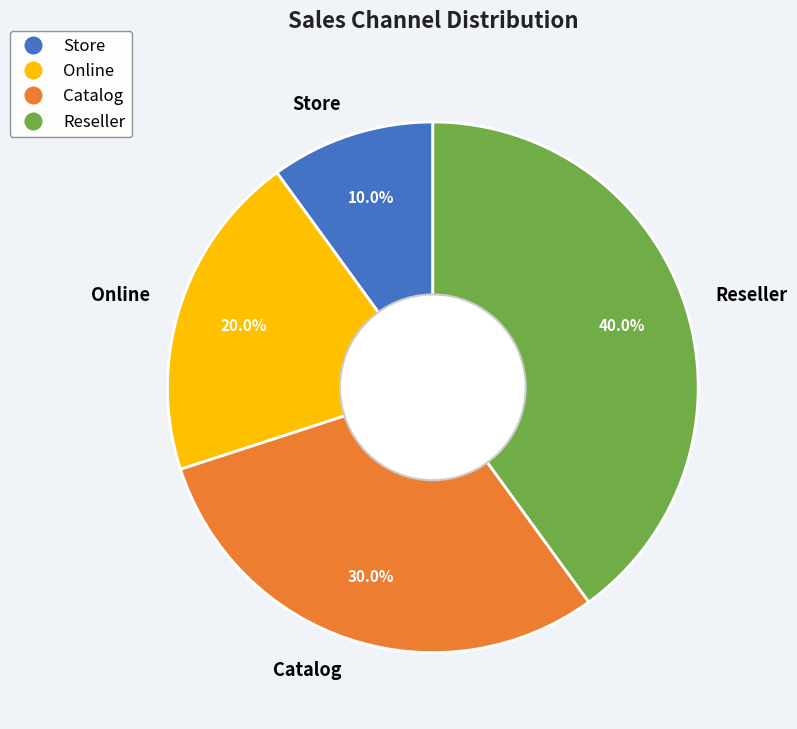

Does Reseller represent more than half of the total?

No